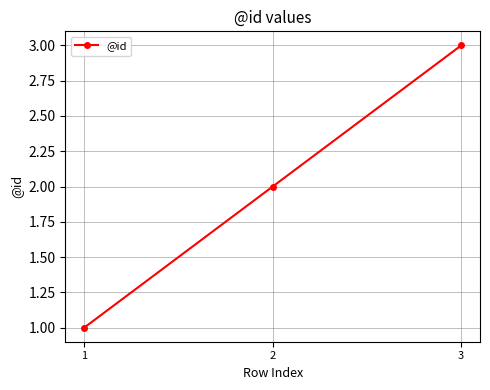

Reading left to right, transcribe all the data shown in this chart.

1	2	3